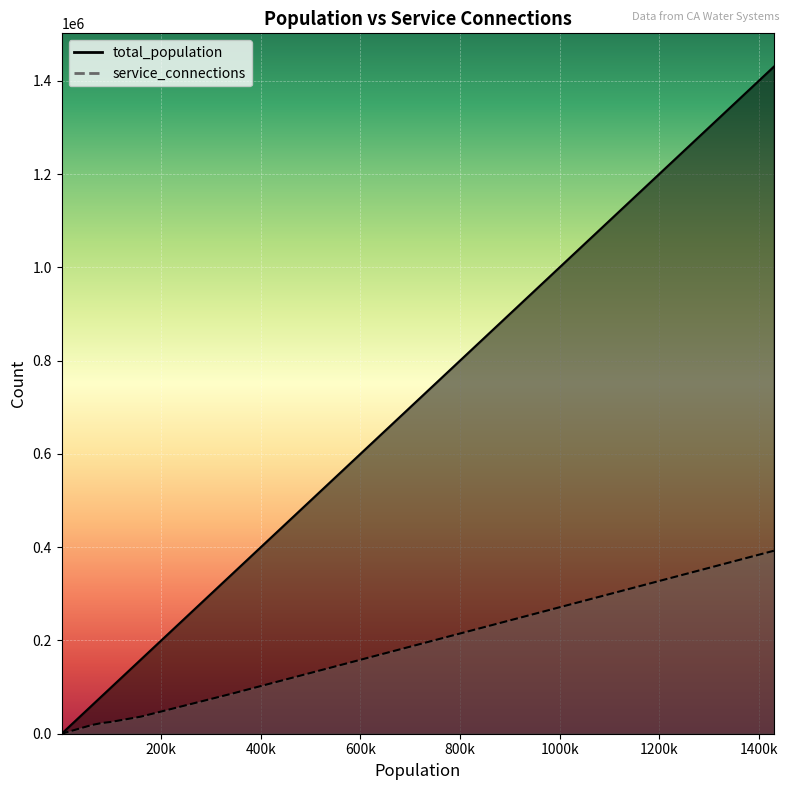

What is the greatest value displayed?

1430200